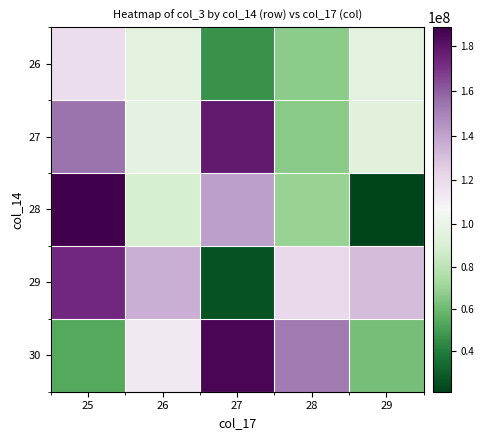

Reading left to right, what are all the values shown in this chart?

26: 25=118489248	26=95439952	27=47117384	28=66897784	29=95380904
27: 25=154359224	26=96327408	27=177868128	28=66123768	29=94858960
28: 25=188280040	26=89473456	27=140854968	28=69764744	29=20876224
29: 25=172433816	26=135803904	27=25670800	28=120699944	29=131517368
30: 25=53937928	26=113737728	27=185726016	28=152572256	29=62085648